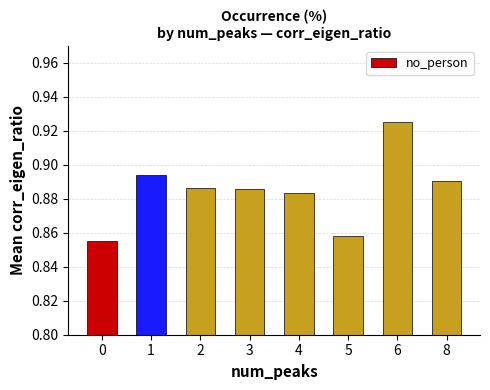

The value at 6 is 1.6. True or false?

False